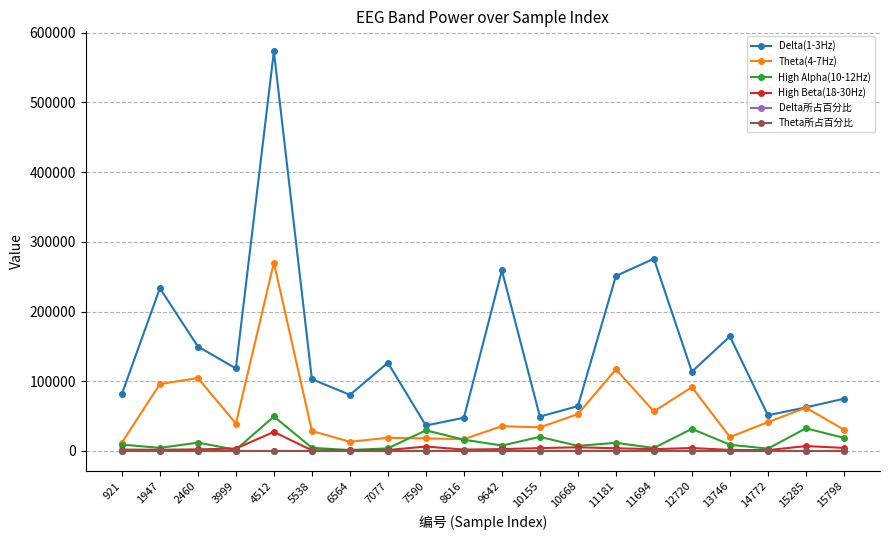

What is the highest value of the High Beta(18-30Hz) series?

27364.0